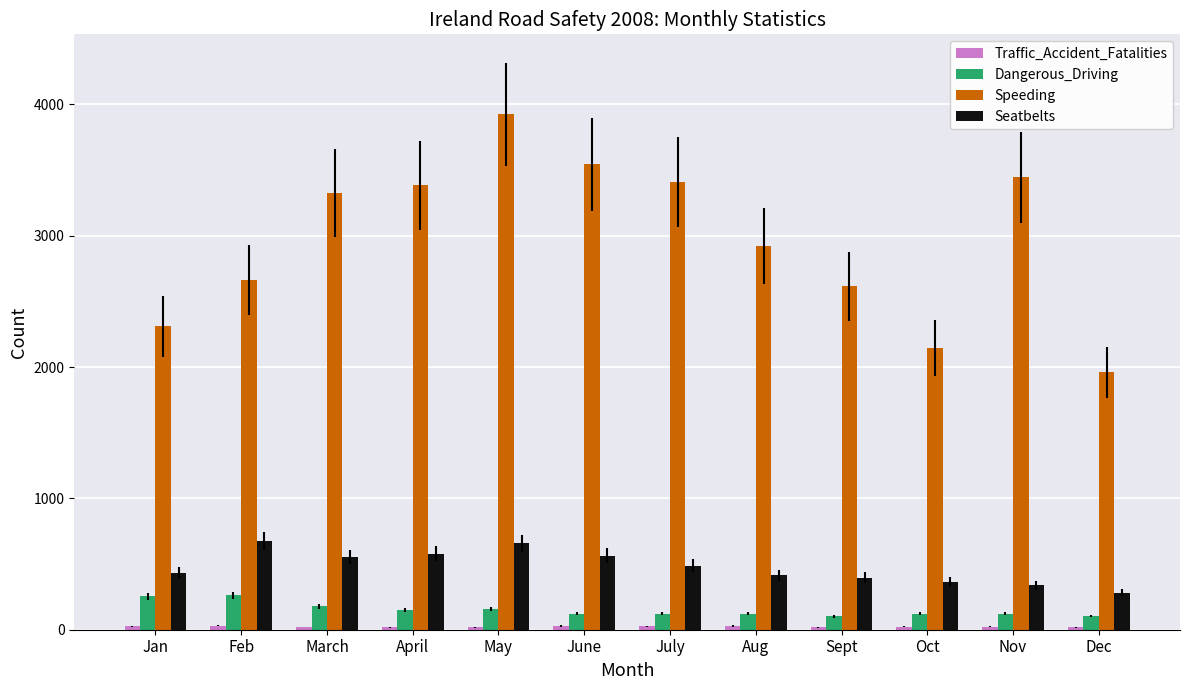

Which series has the largest range (max minus min)?

Speeding